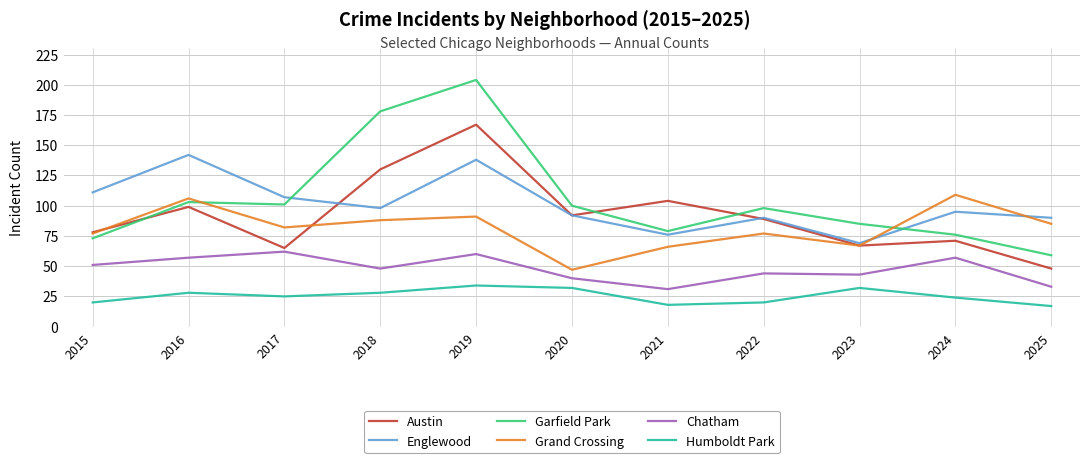

True or false: Chatham and Garfield Park cross at least once.

False